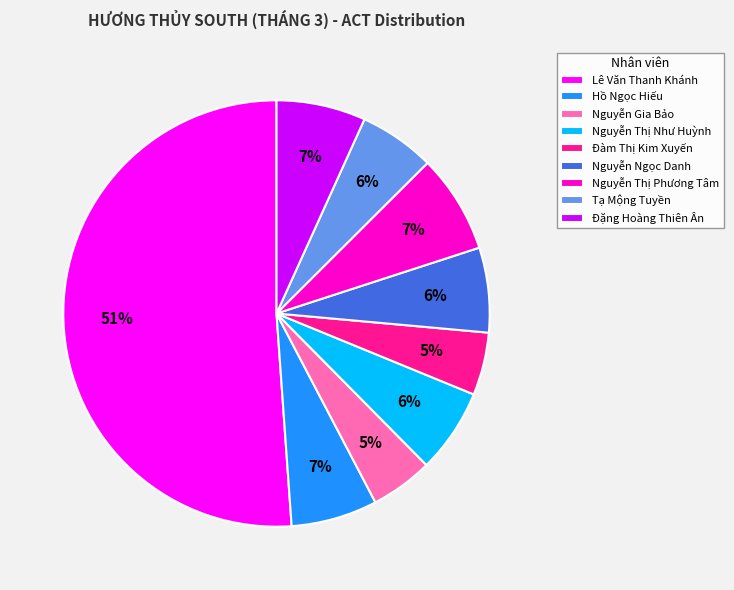

True or false: Tạ Mộng Tuyền accounts for 1% of the total.

False